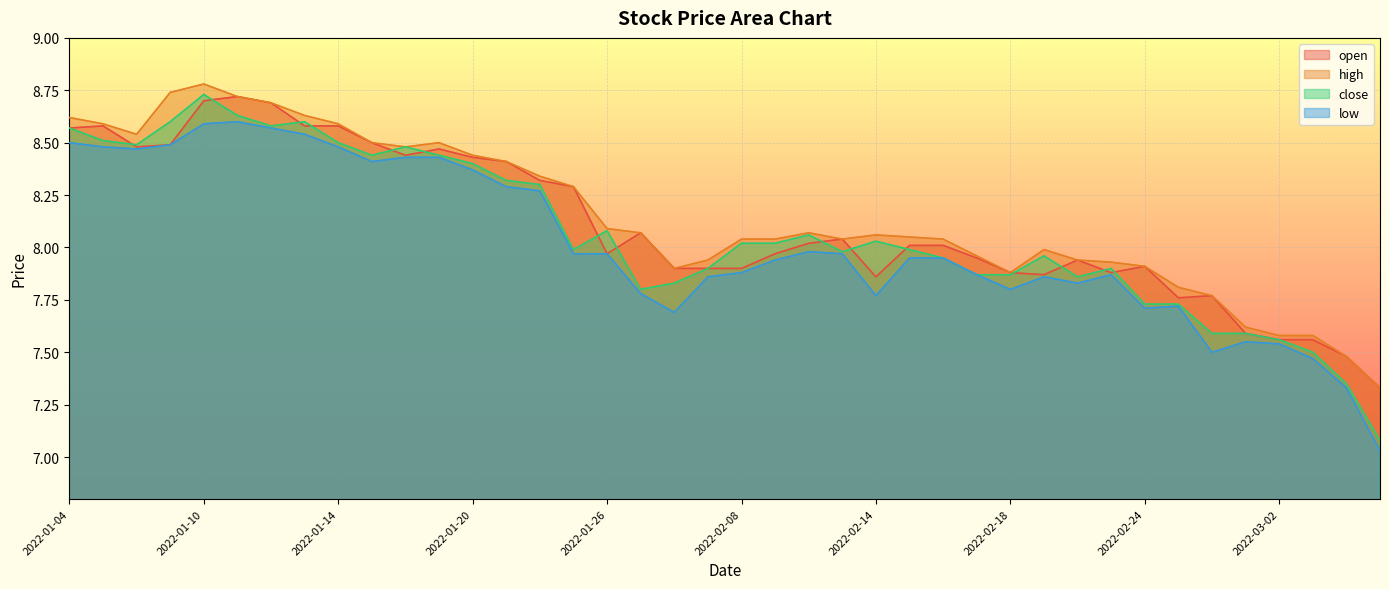

True or false: high and open cross at least once.

False